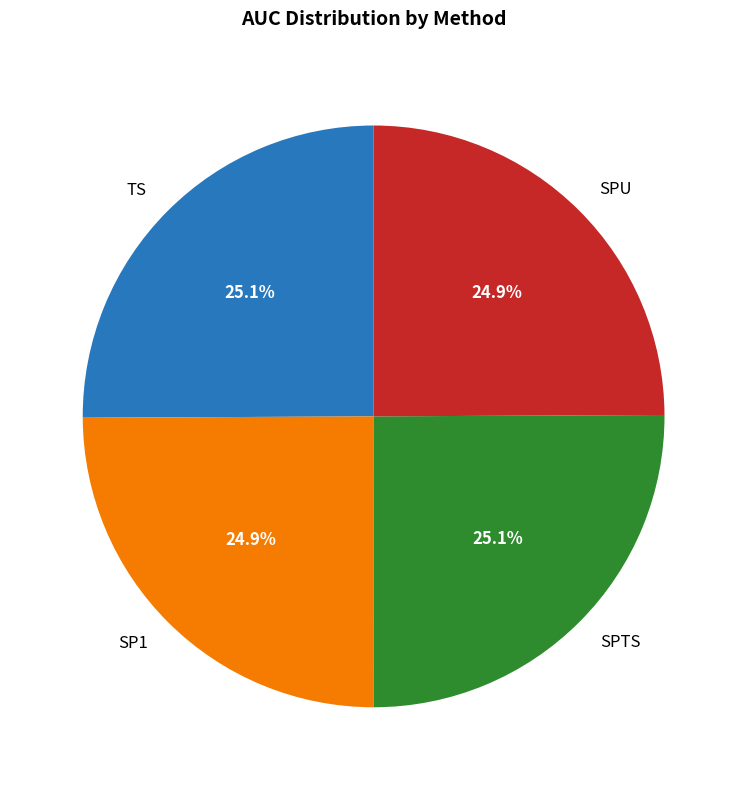

To the nearest percent, what portion does SPU represent?

25%